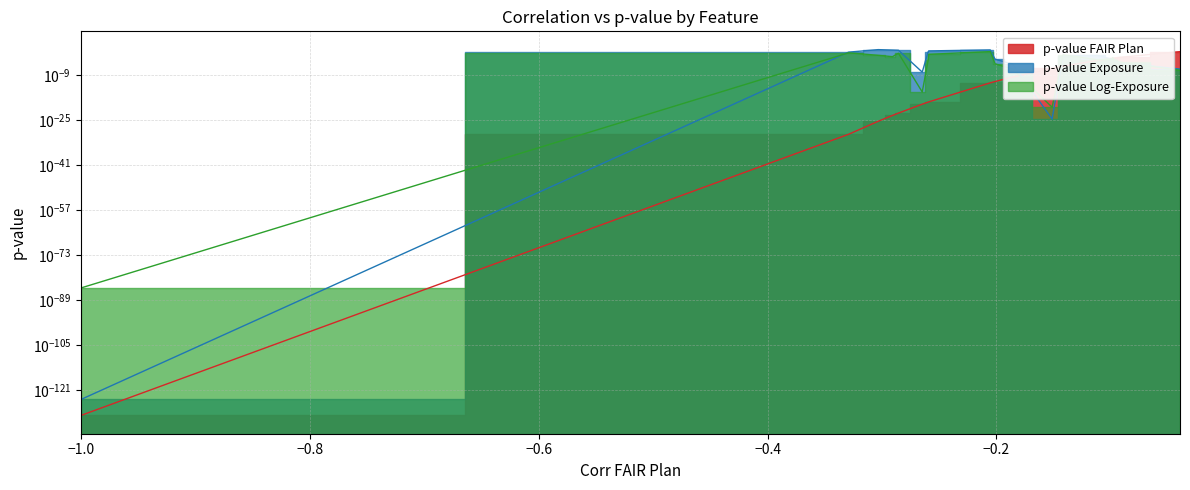

Which series has the largest range (max minus min)?

p-value Exposure